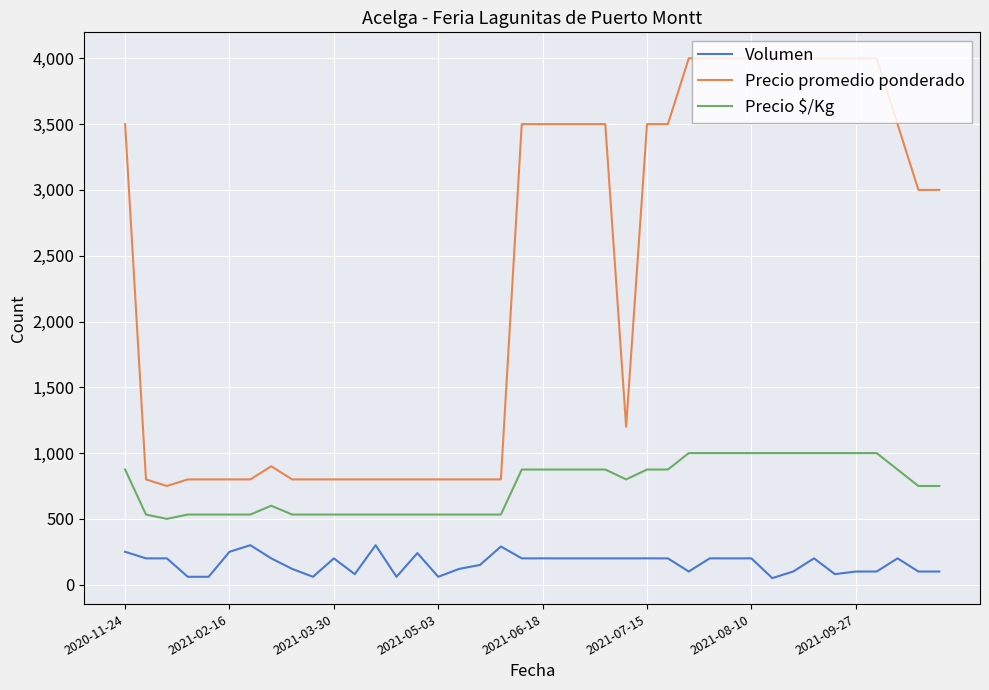

Which series has the largest range (max minus min)?

Precio promedio ponderado